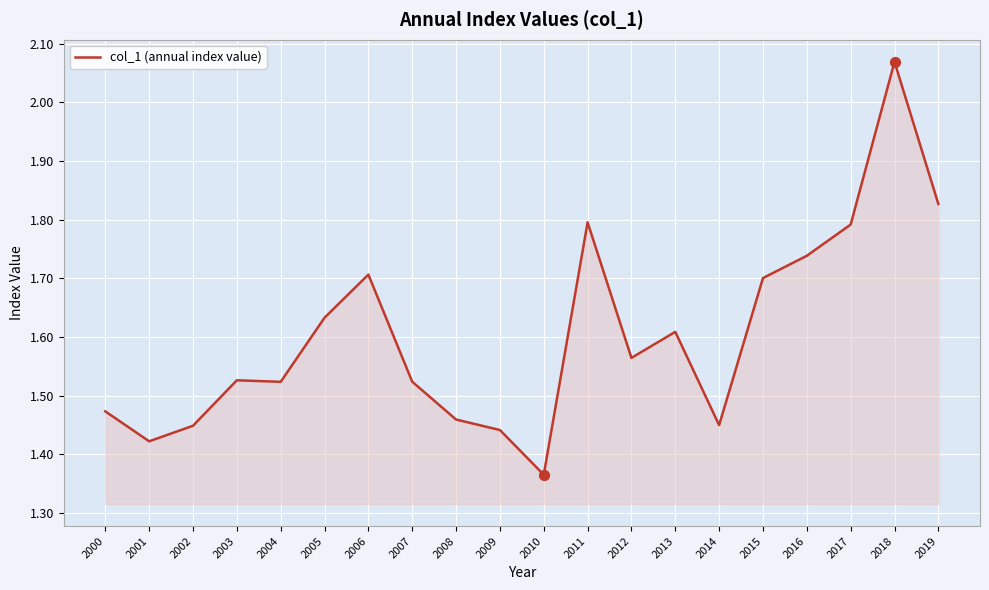

Between 2008 and 2019, which is larger?

2019